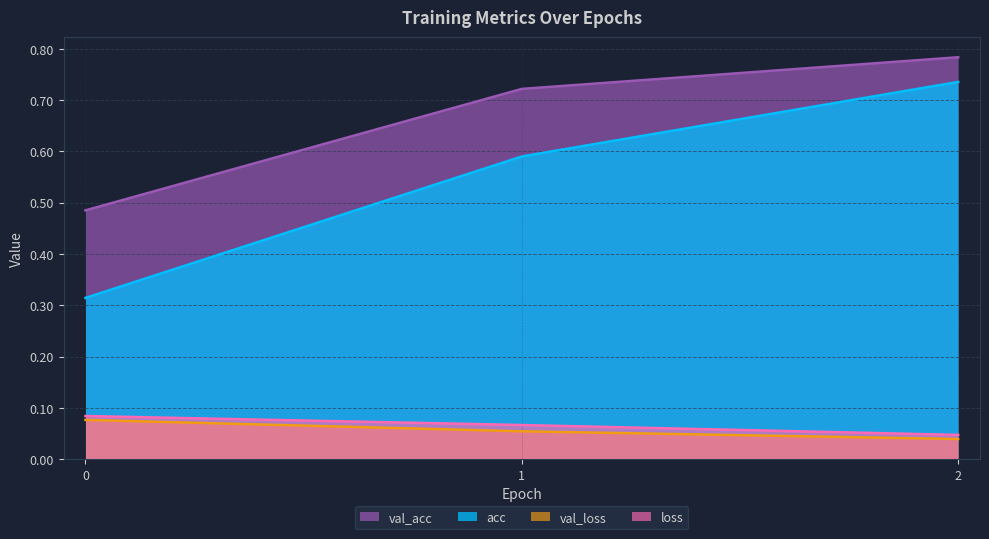

How many lines are shown in the chart?

4